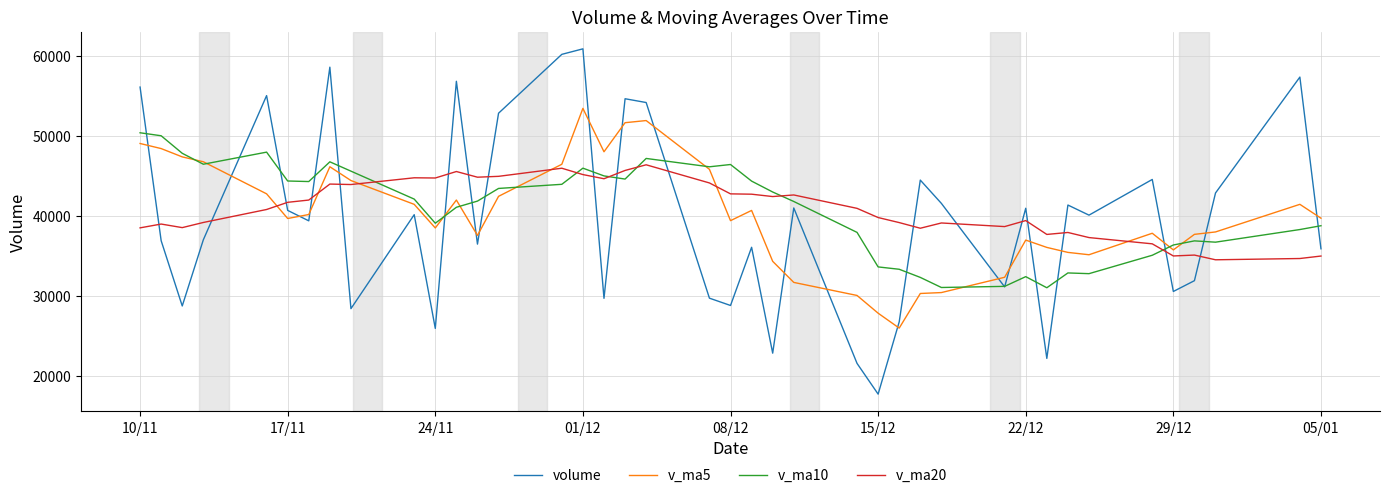

True or false: v_ma20 and v_ma5 cross at least once.

True